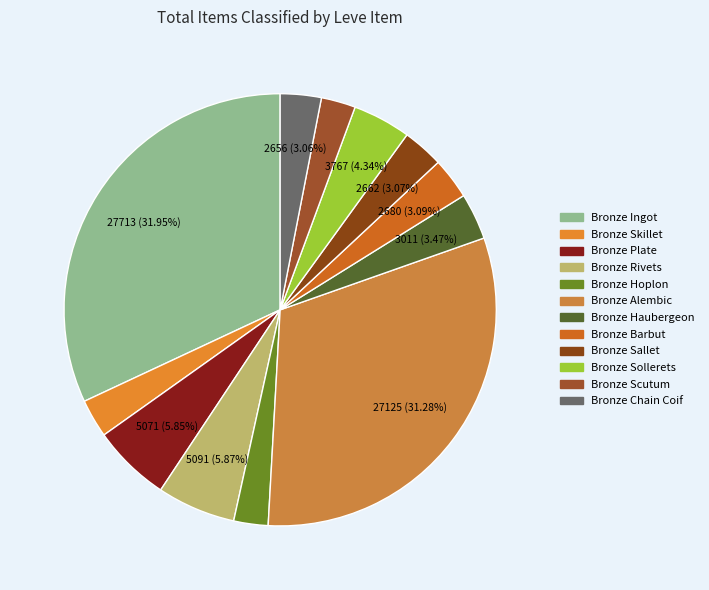

To the nearest percent, what percentage of the pie is Bronze Chain Coif?

3%